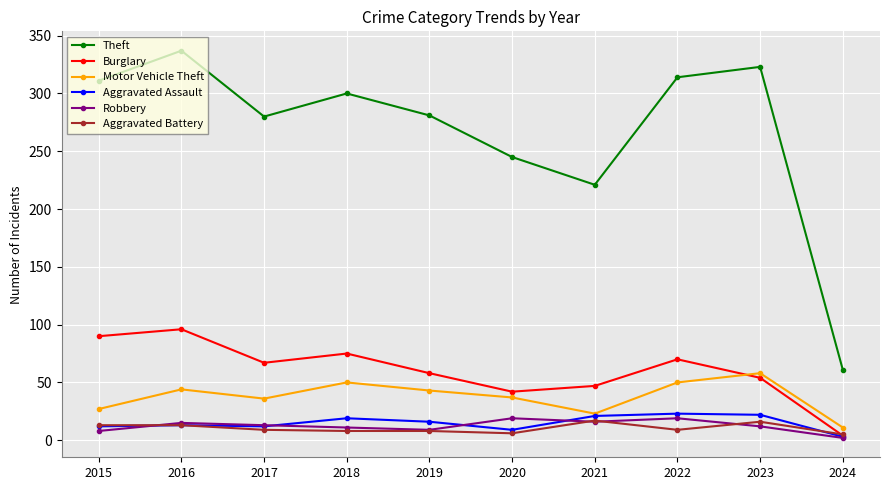

What is the sum of all Theft values?

2673